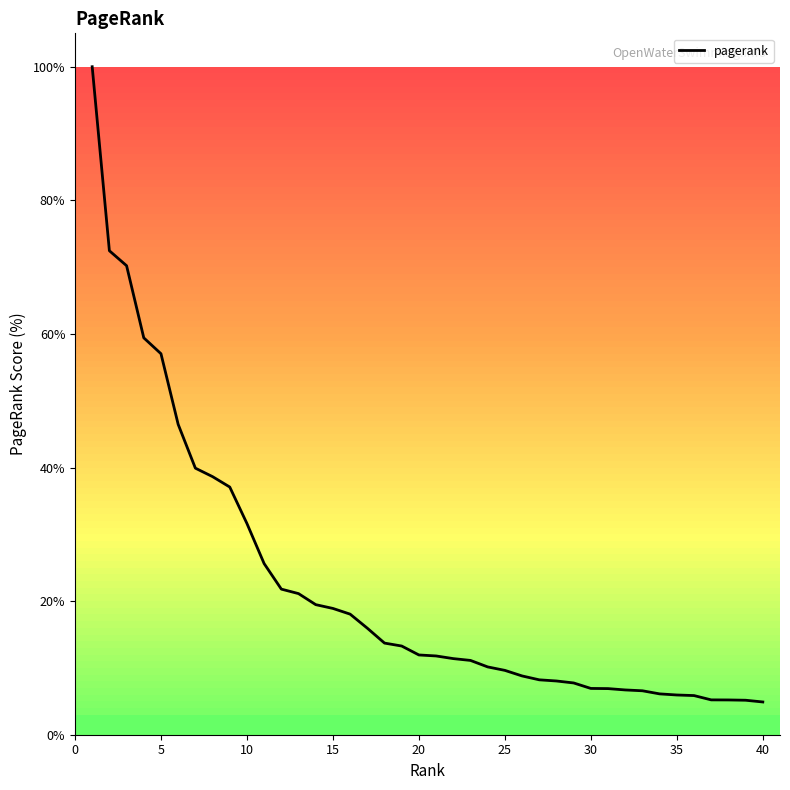

What is the minimum value shown in the chart?

4.9